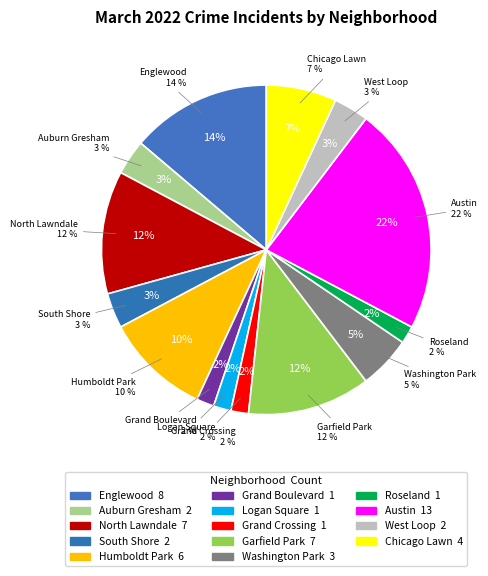

Count the number of slices in the pie.

14